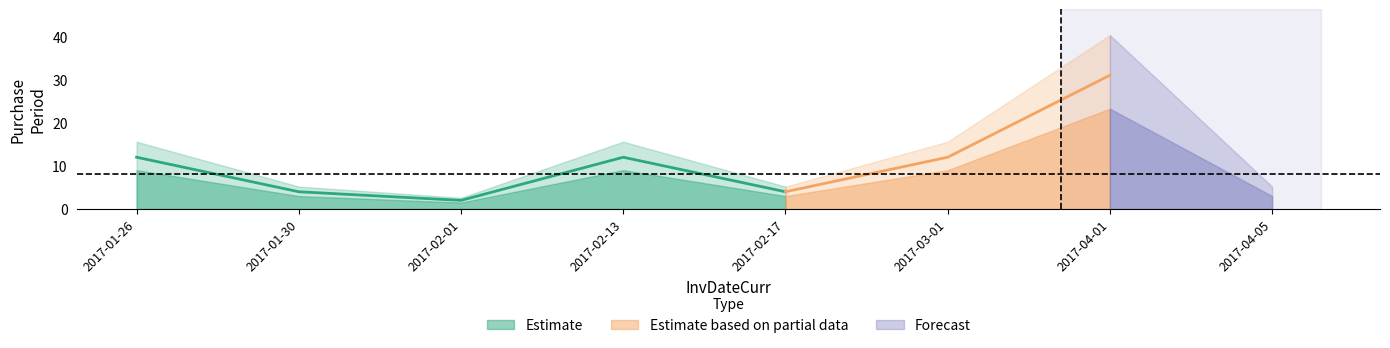

List the labels in order of value, smallest first.

2017-02-01, 2017-01-30, 2017-02-17, 2017-04-05, 2017-01-26, 2017-02-13, 2017-03-01, 2017-04-01